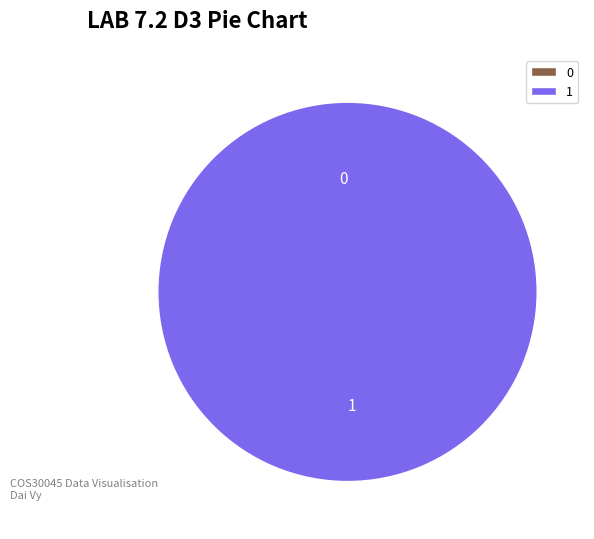

Rank the categories by value from highest to lowest.

1, 0